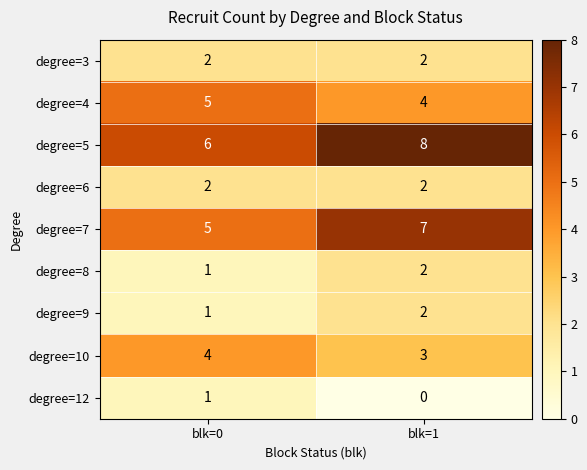

Which series has the largest total across all categories?

degree=5